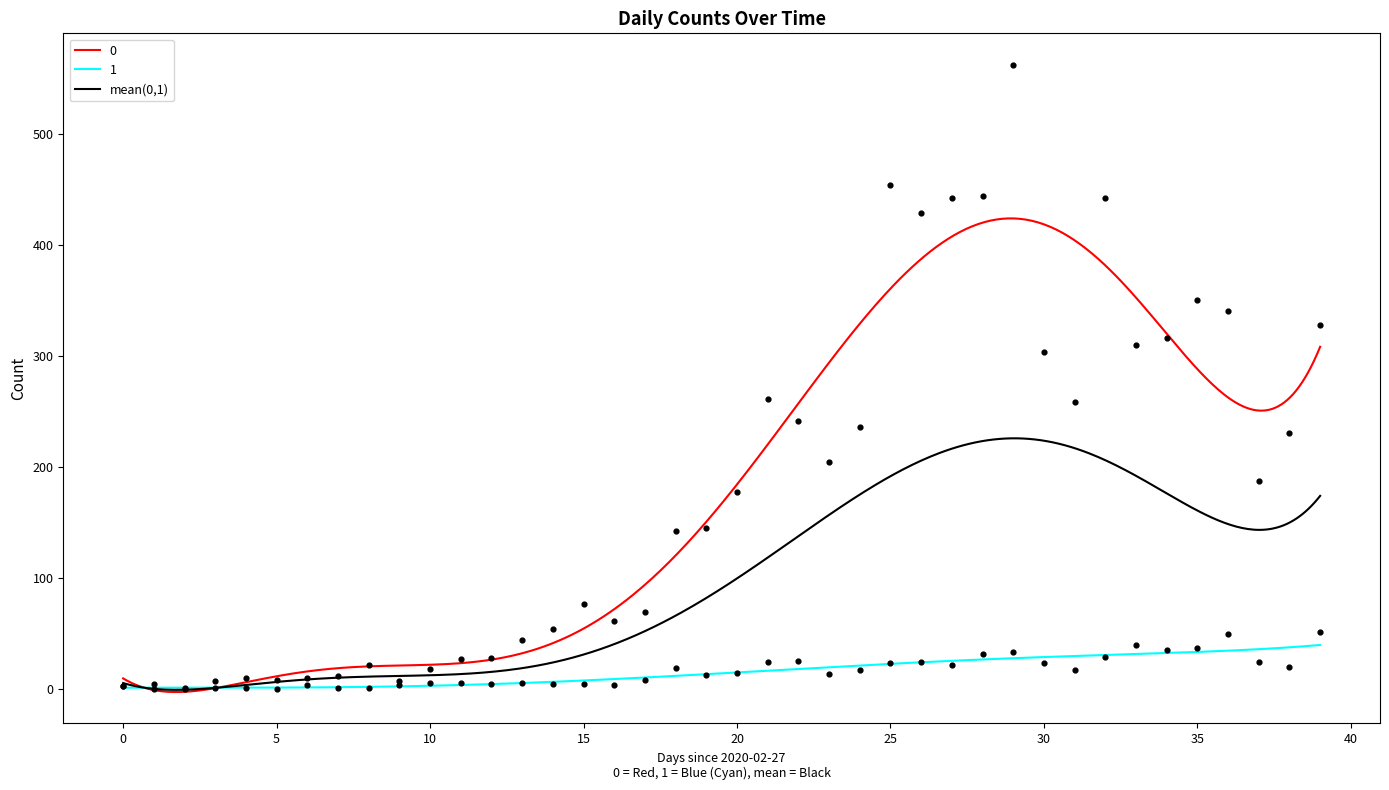

At how many categories does at least one series exceed 360?

6